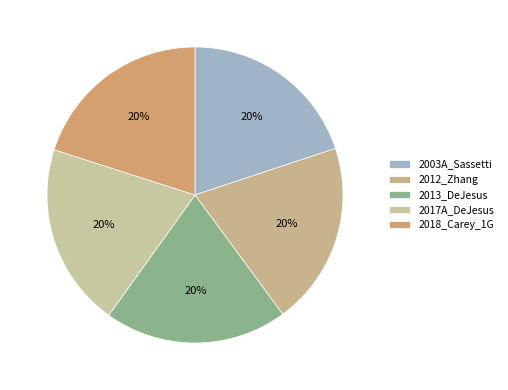

True or false: 2017A_DeJesus accounts for 20% of the total.

True